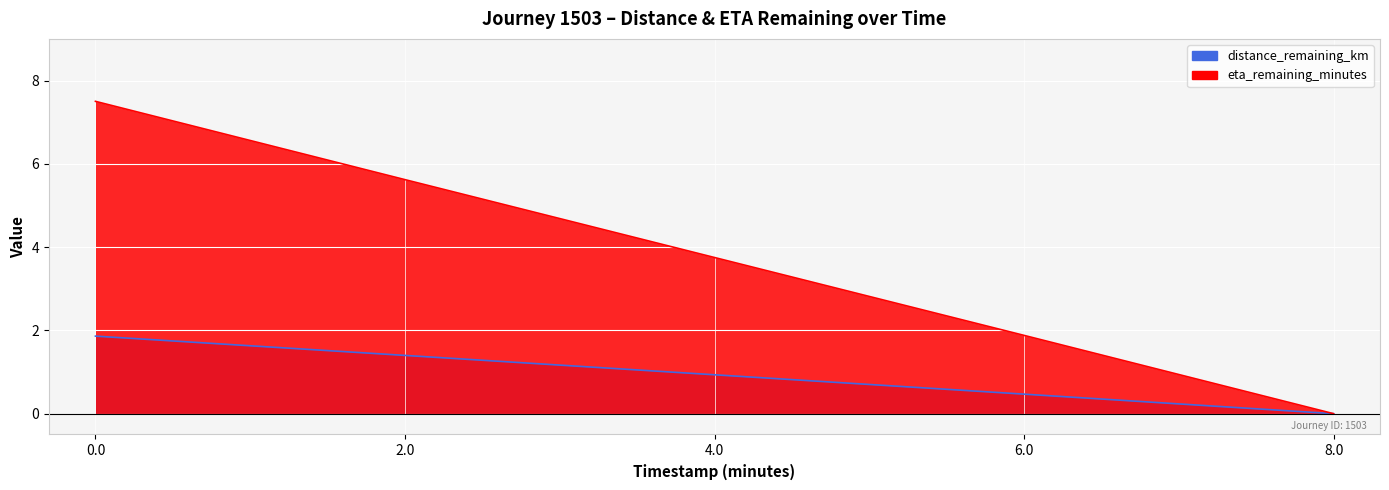

List the series in order of their peak value, lowest first.

distance_remaining_km, eta_remaining_minutes